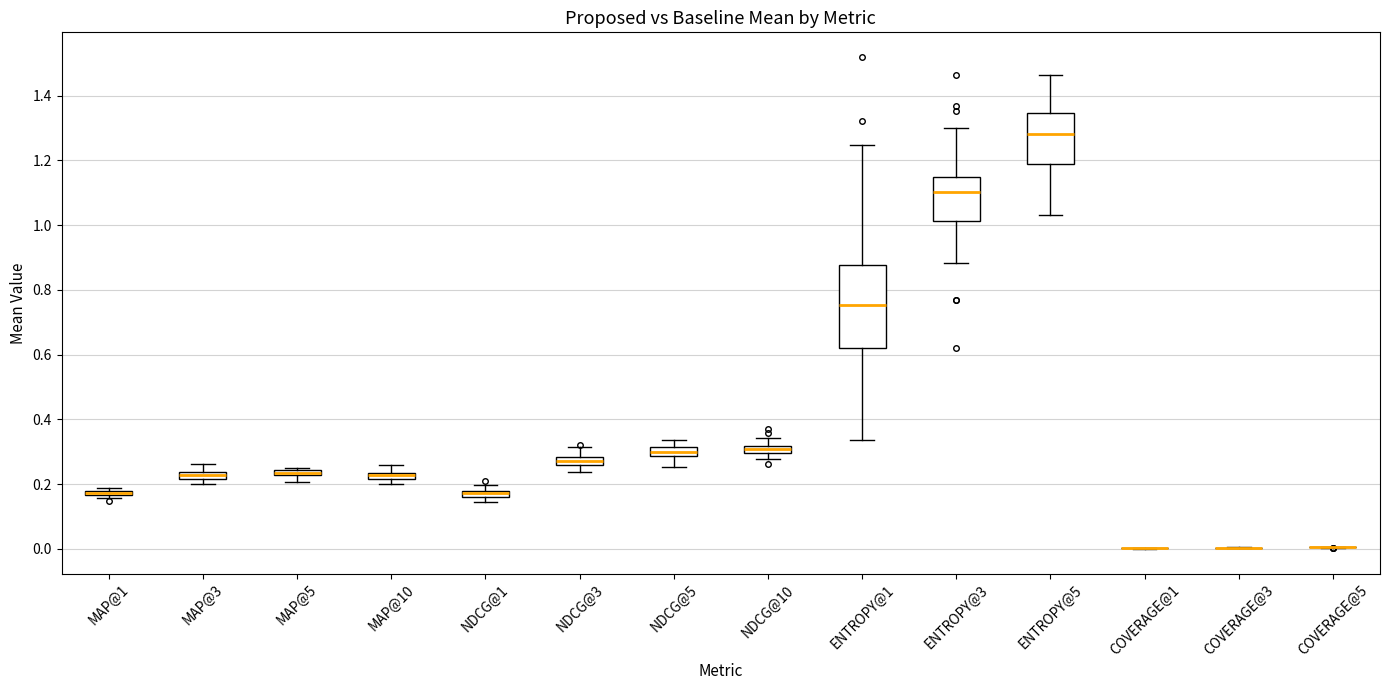

Where is the lower edge of the box for ENTROPY@3 on the y-axis? The values are not printed on the chart, so give them approximately, as read against the axis.

1.02